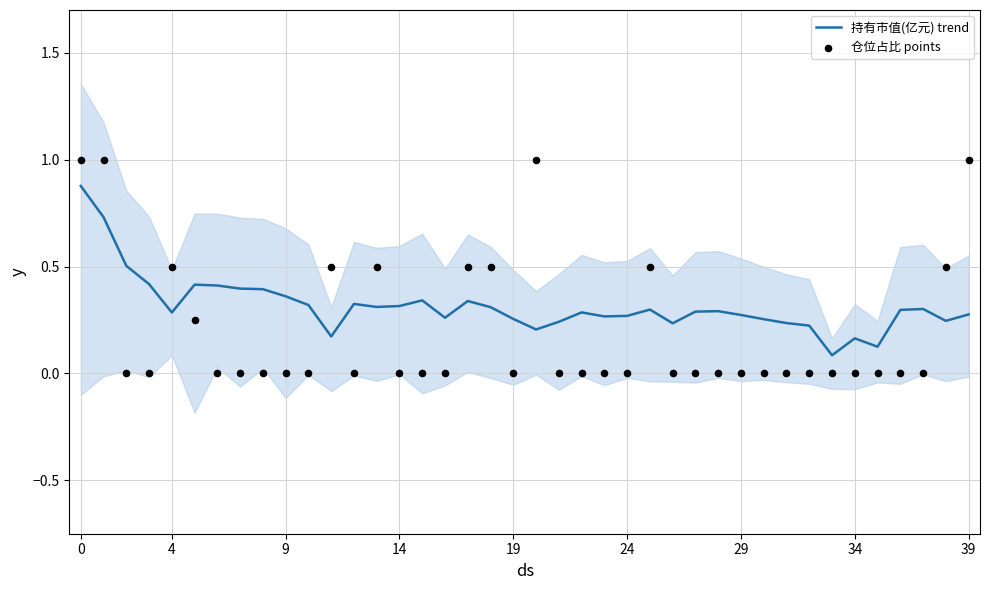

Which series has the widest spread of Y values?

仓位占比 points